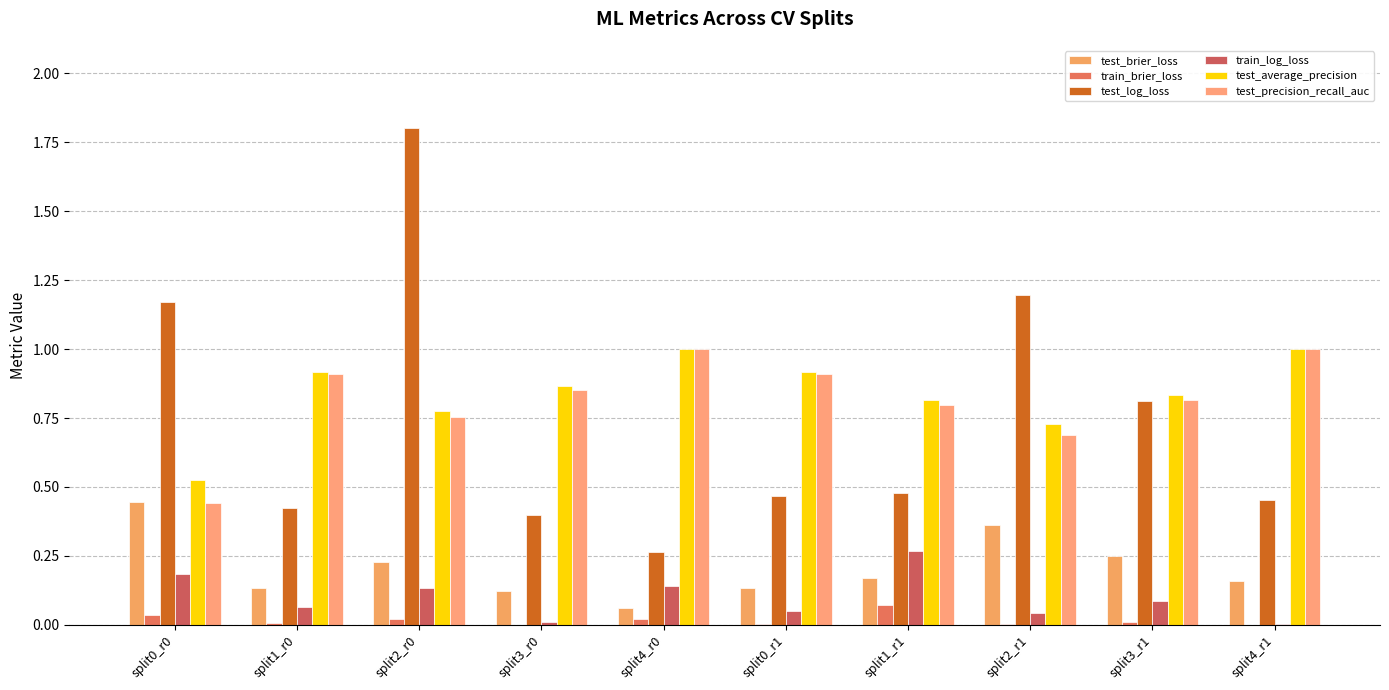

What are all the series names shown in the legend?

test_brier_loss, train_brier_loss, test_log_loss, train_log_loss, test_average_precision, test_precision_recall_auc